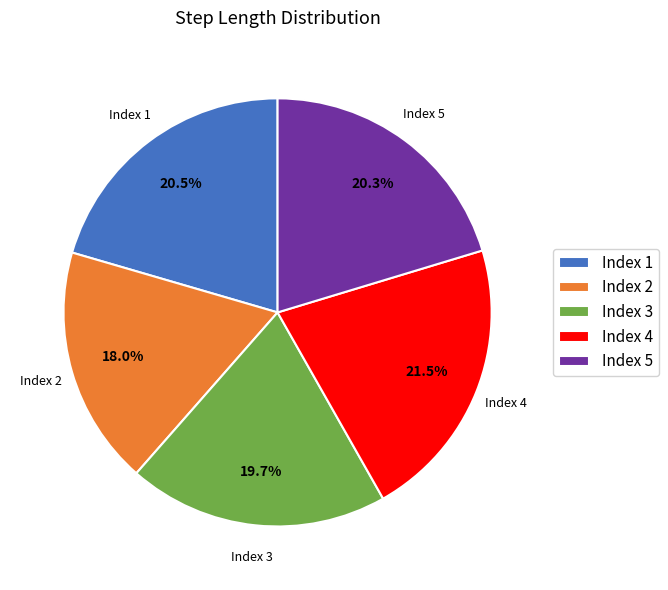

Does Index 3 account for over 50% of the chart?

No